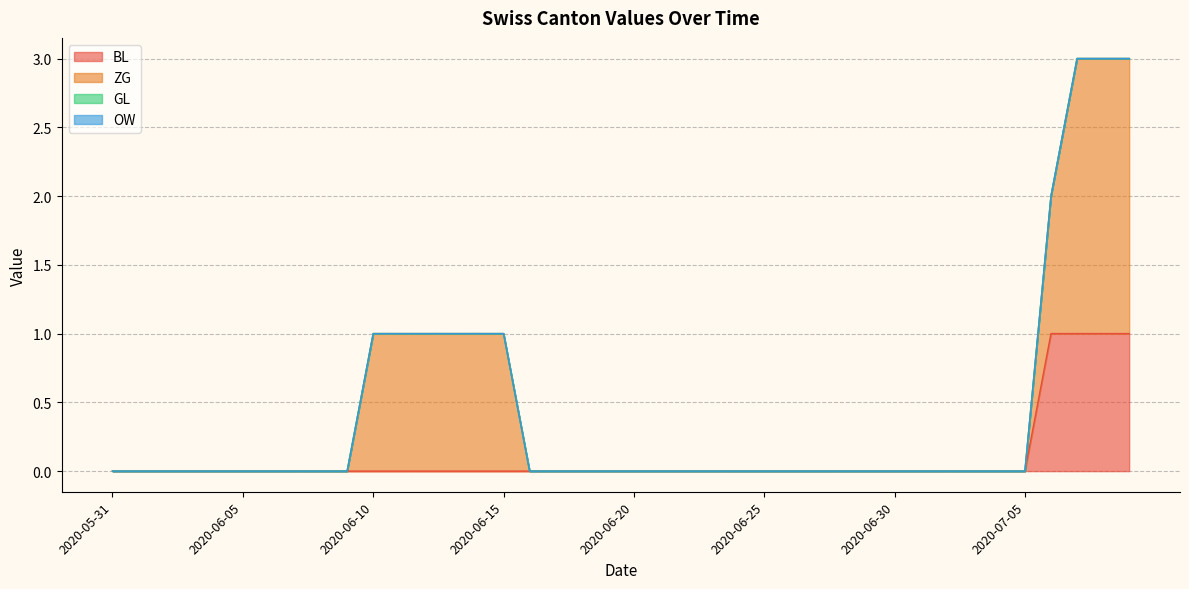

List the labels in order of BL value, smallest first.

2020-05-31, 2020-06-01, 2020-06-02, 2020-06-03, 2020-06-04, 2020-06-05, 2020-06-06, 2020-06-07, 2020-06-08, 2020-06-09, 2020-06-10, 2020-06-11, 2020-06-12, 2020-06-13, 2020-06-14, 2020-06-15, 2020-06-16, 2020-06-17, 2020-06-18, 2020-06-19, 2020-06-20, 2020-06-21, 2020-06-22, 2020-06-23, 2020-06-24, 2020-06-25, 2020-06-26, 2020-06-27, 2020-06-28, 2020-06-29, 2020-06-30, 2020-07-01, 2020-07-02, 2020-07-03, 2020-07-04, 2020-07-05, 2020-07-06, 2020-07-07, 2020-07-08, 2020-07-09